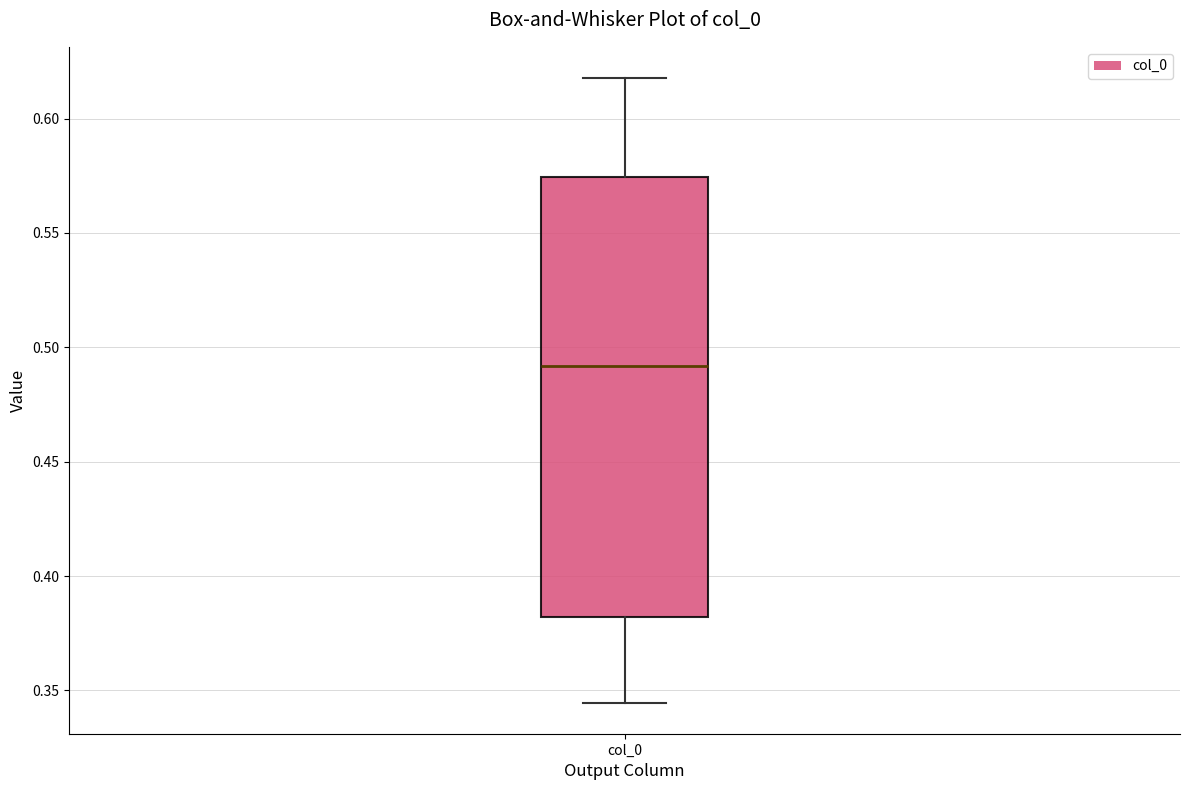

Where does the lower whisker of the box for col_0 end on the y-axis? The values are not printed on the chart, so give them approximately, as read against the axis.

0.345